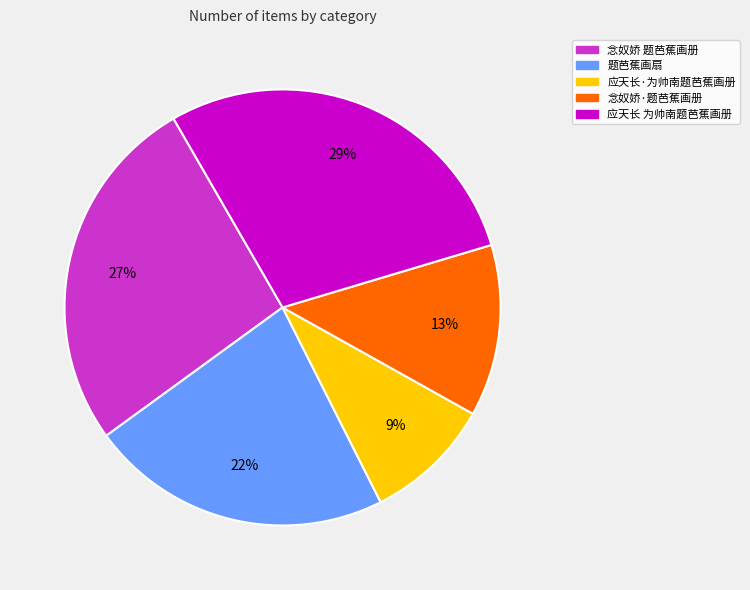

Is the sum of 应天长 为帅南题芭蕉画册 and 念奴娇·题芭蕉画册 greater than half?

No